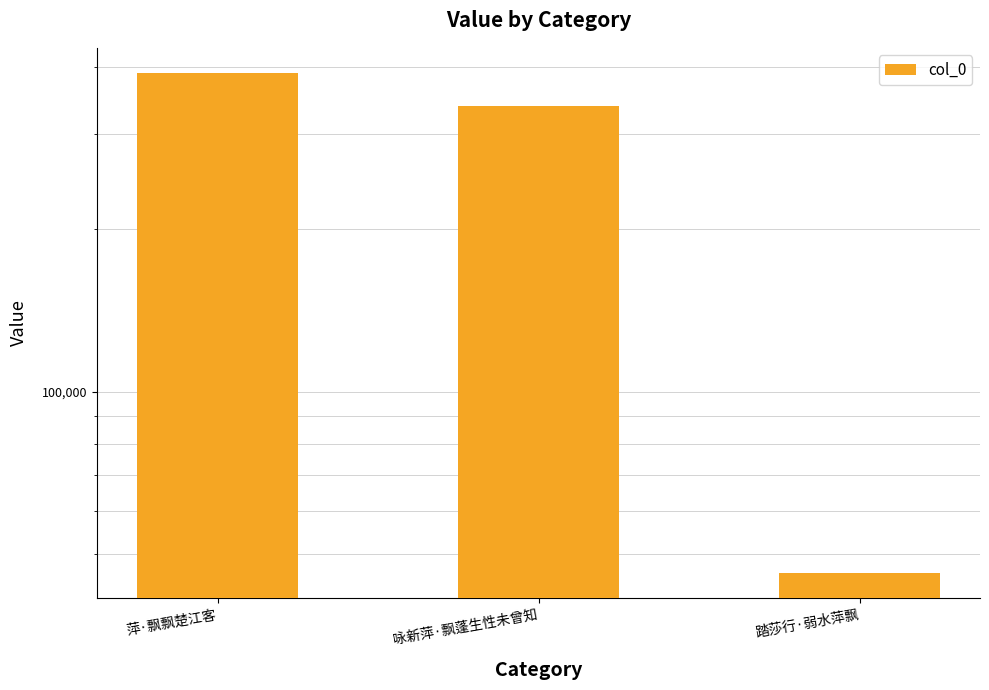

Is it true that the value at 萍·飘飘楚江客 is 389727?

True